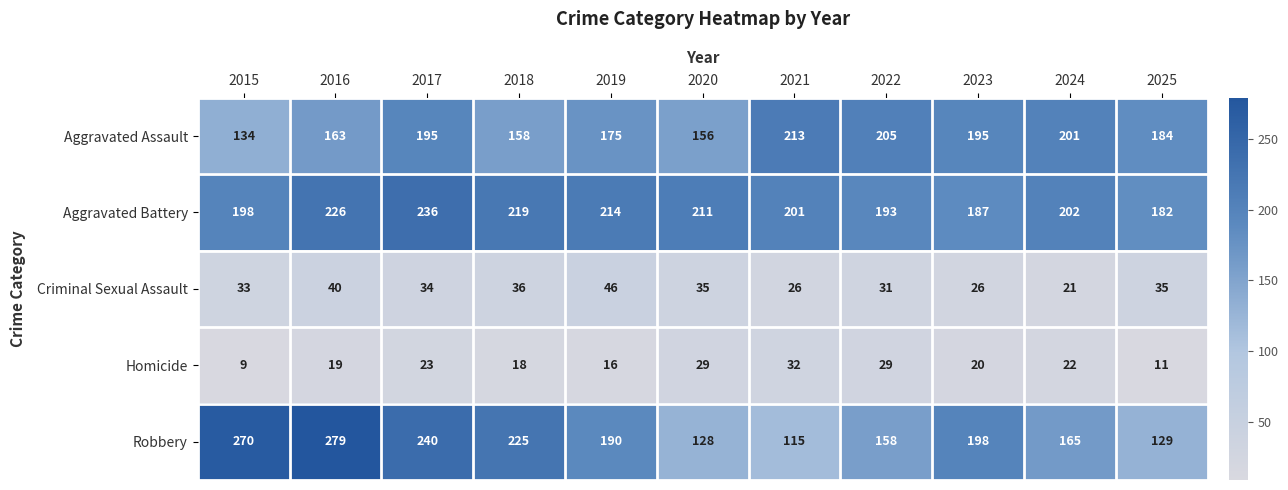

At which category is the sum across all series the highest?

2017